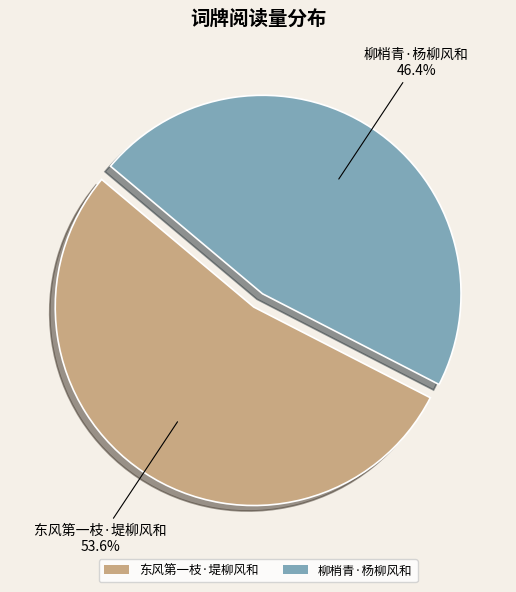

What percentage is NOT represented by 柳梢青·杨柳风和?

53.6%